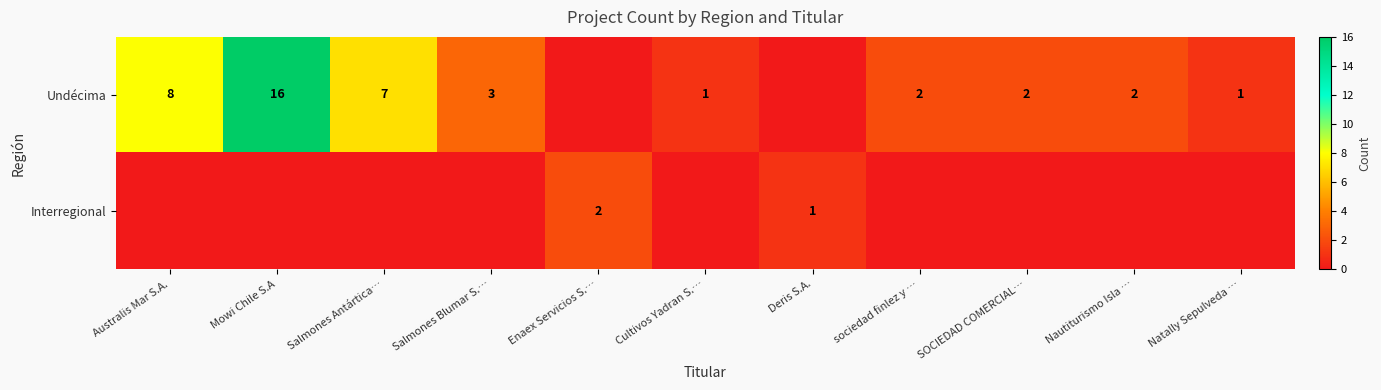

What is the difference between the Undécima values at Natally Sepulveda … and Salmones Antártica…?

6